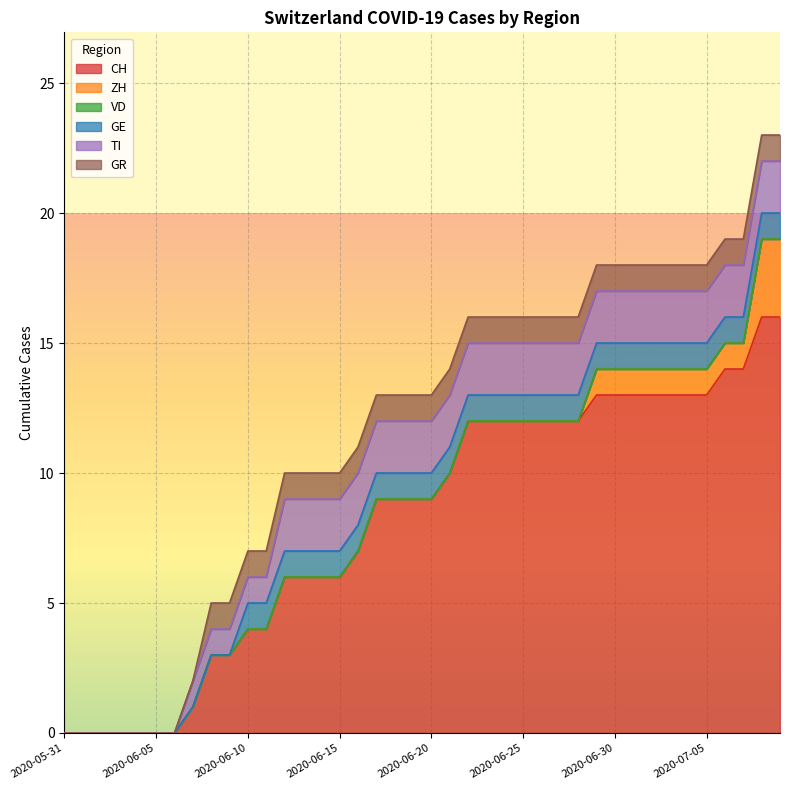

Reading right to left, list all the values displayed in this chart.

CH: 2020-07-09=16	2020-07-08=16	2020-07-07=14	2020-07-06=14	2020-07-05=13	2020-07-04=13	2020-07-03=13	2020-07-02=13	2020-07-01=13	2020-06-30=13	2020-06-29=13	2020-06-28=12	2020-06-27=12	2020-06-26=12	2020-06-25=12	2020-06-24=12	2020-06-23=12	2020-06-22=12	2020-06-21=10	2020-06-20=9	2020-06-19=9	2020-06-18=9	2020-06-17=9	2020-06-16=7	2020-06-15=6	2020-06-14=6	2020-06-13=6	2020-06-12=6	2020-06-11=4	2020-06-10=4	2020-06-09=3	2020-06-08=3	2020-06-07=1	2020-06-06=0	2020-06-05=0	2020-06-04=0	2020-06-03=0	2020-06-02=0	2020-06-01=0	2020-05-31=0
ZH: 2020-07-09=3	2020-07-08=3	2020-07-07=1	2020-07-06=1	2020-07-05=1	2020-07-04=1	2020-07-03=1	2020-07-02=1	2020-07-01=1	2020-06-30=1	2020-06-29=1	2020-06-28=0	2020-06-27=0	2020-06-26=0	2020-06-25=0	2020-06-24=0	2020-06-23=0	2020-06-22=0	2020-06-21=0	2020-06-20=0	2020-06-19=0	2020-06-18=0	2020-06-17=0	2020-06-16=0	2020-06-15=0	2020-06-14=0	2020-06-13=0	2020-06-12=0	2020-06-11=0	2020-06-10=0	2020-06-09=0	2020-06-08=0	2020-06-07=0	2020-06-06=0	2020-06-05=0	2020-06-04=0	2020-06-03=0	2020-06-02=0	2020-06-01=0	2020-05-31=0
VD: 2020-07-09=0	2020-07-08=0	2020-07-07=0	2020-07-06=0	2020-07-05=0	2020-07-04=0	2020-07-03=0	2020-07-02=0	2020-07-01=0	2020-06-30=0	2020-06-29=0	2020-06-28=0	2020-06-27=0	2020-06-26=0	2020-06-25=0	2020-06-24=0	2020-06-23=0	2020-06-22=0	2020-06-21=0	2020-06-20=0	2020-06-19=0	2020-06-18=0	2020-06-17=0	2020-06-16=0	2020-06-15=0	2020-06-14=0	2020-06-13=0	2020-06-12=0	2020-06-11=0	2020-06-10=0	2020-06-09=0	2020-06-08=0	2020-06-07=0	2020-06-06=0	2020-06-05=0	2020-06-04=0	2020-06-03=0	2020-06-02=0	2020-06-01=0	2020-05-31=0
GE: 2020-07-09=1	2020-07-08=1	2020-07-07=1	2020-07-06=1	2020-07-05=1	2020-07-04=1	2020-07-03=1	2020-07-02=1	2020-07-01=1	2020-06-30=1	2020-06-29=1	2020-06-28=1	2020-06-27=1	2020-06-26=1	2020-06-25=1	2020-06-24=1	2020-06-23=1	2020-06-22=1	2020-06-21=1	2020-06-20=1	2020-06-19=1	2020-06-18=1	2020-06-17=1	2020-06-16=1	2020-06-15=1	2020-06-14=1	2020-06-13=1	2020-06-12=1	2020-06-11=1	2020-06-10=1	2020-06-09=0	2020-06-08=0	2020-06-07=0	2020-06-06=0	2020-06-05=0	2020-06-04=0	2020-06-03=0	2020-06-02=0	2020-06-01=0	2020-05-31=0
TI: 2020-07-09=2	2020-07-08=2	2020-07-07=2	2020-07-06=2	2020-07-05=2	2020-07-04=2	2020-07-03=2	2020-07-02=2	2020-07-01=2	2020-06-30=2	2020-06-29=2	2020-06-28=2	2020-06-27=2	2020-06-26=2	2020-06-25=2	2020-06-24=2	2020-06-23=2	2020-06-22=2	2020-06-21=2	2020-06-20=2	2020-06-19=2	2020-06-18=2	2020-06-17=2	2020-06-16=2	2020-06-15=2	2020-06-14=2	2020-06-13=2	2020-06-12=2	2020-06-11=1	2020-06-10=1	2020-06-09=1	2020-06-08=1	2020-06-07=1	2020-06-06=0	2020-06-05=0	2020-06-04=0	2020-06-03=0	2020-06-02=0	2020-06-01=0	2020-05-31=0
GR: 2020-07-09=1	2020-07-08=1	2020-07-07=1	2020-07-06=1	2020-07-05=1	2020-07-04=1	2020-07-03=1	2020-07-02=1	2020-07-01=1	2020-06-30=1	2020-06-29=1	2020-06-28=1	2020-06-27=1	2020-06-26=1	2020-06-25=1	2020-06-24=1	2020-06-23=1	2020-06-22=1	2020-06-21=1	2020-06-20=1	2020-06-19=1	2020-06-18=1	2020-06-17=1	2020-06-16=1	2020-06-15=1	2020-06-14=1	2020-06-13=1	2020-06-12=1	2020-06-11=1	2020-06-10=1	2020-06-09=1	2020-06-08=1	2020-06-07=0	2020-06-06=0	2020-06-05=0	2020-06-04=0	2020-06-03=0	2020-06-02=0	2020-06-01=0	2020-05-31=0